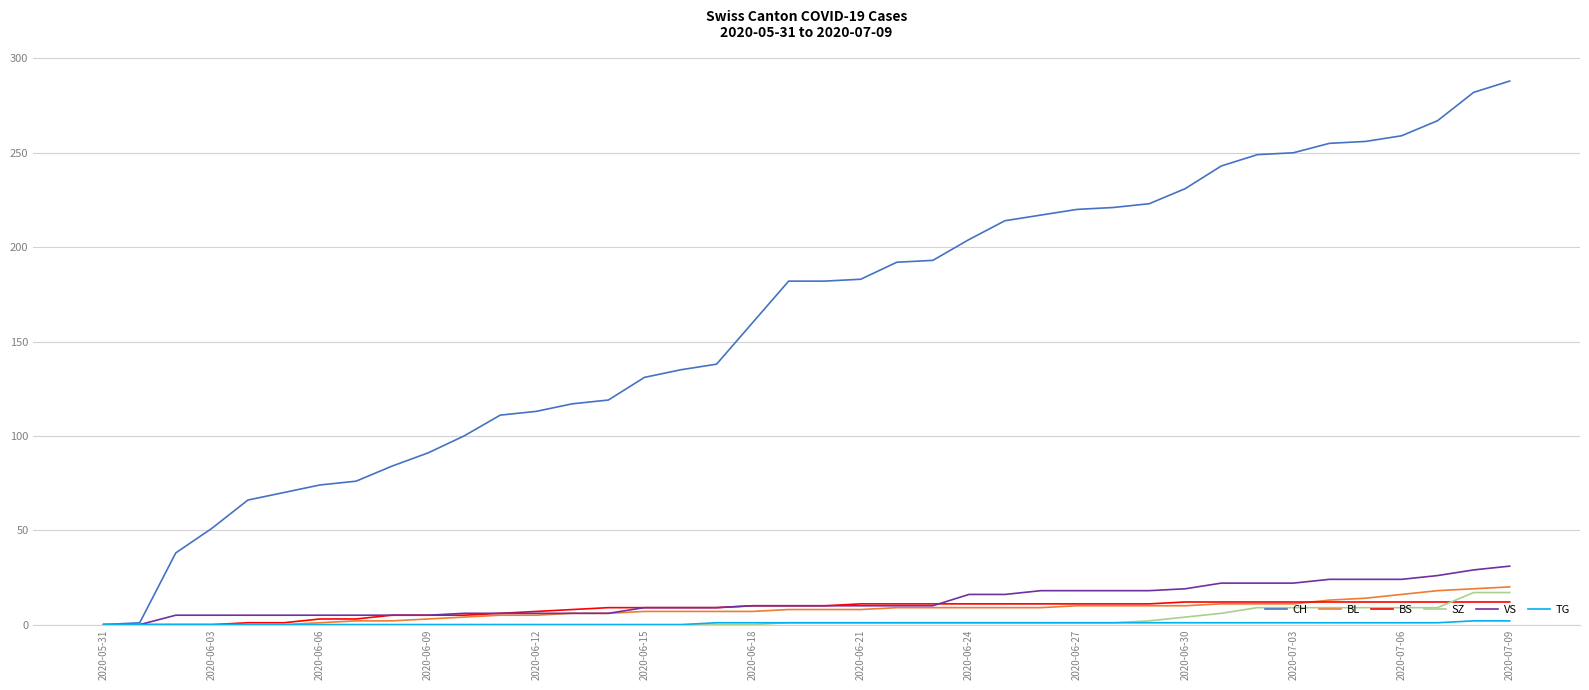

Which series has the largest total across all categories?

CH